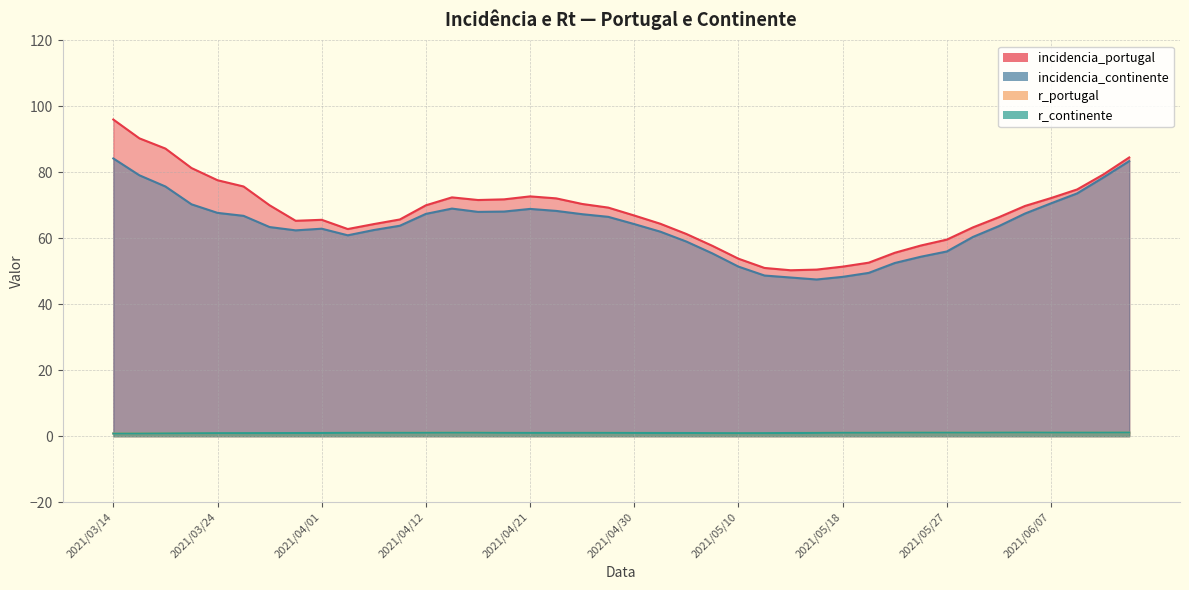

Between 2021/05/03 and 2021/04/05, which is larger?

2021/05/03